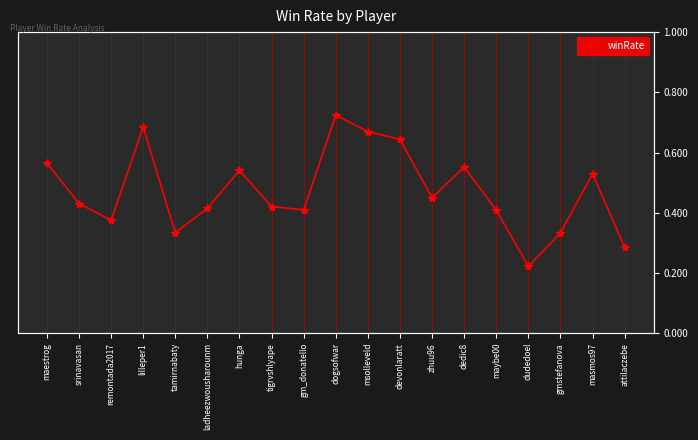

Between attilaczebe and devonlaratt, which is larger?

devonlaratt